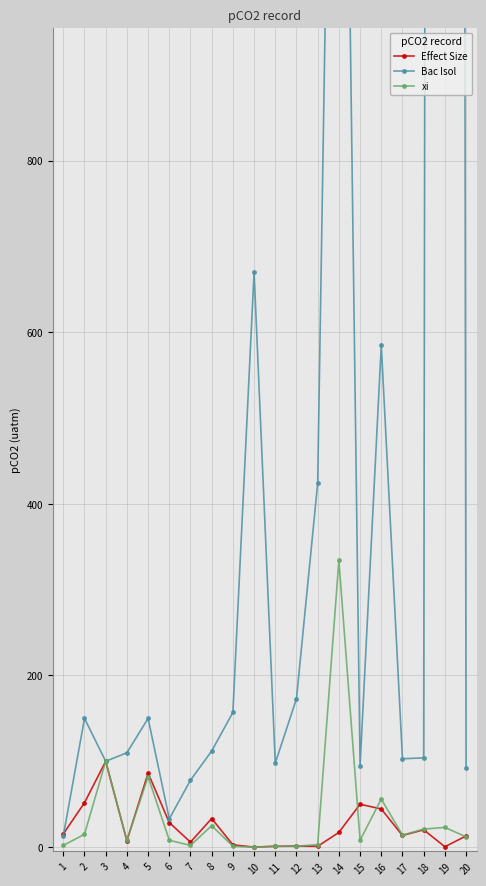

The value of Effect Size at 13 is 1.5. True or false?

False